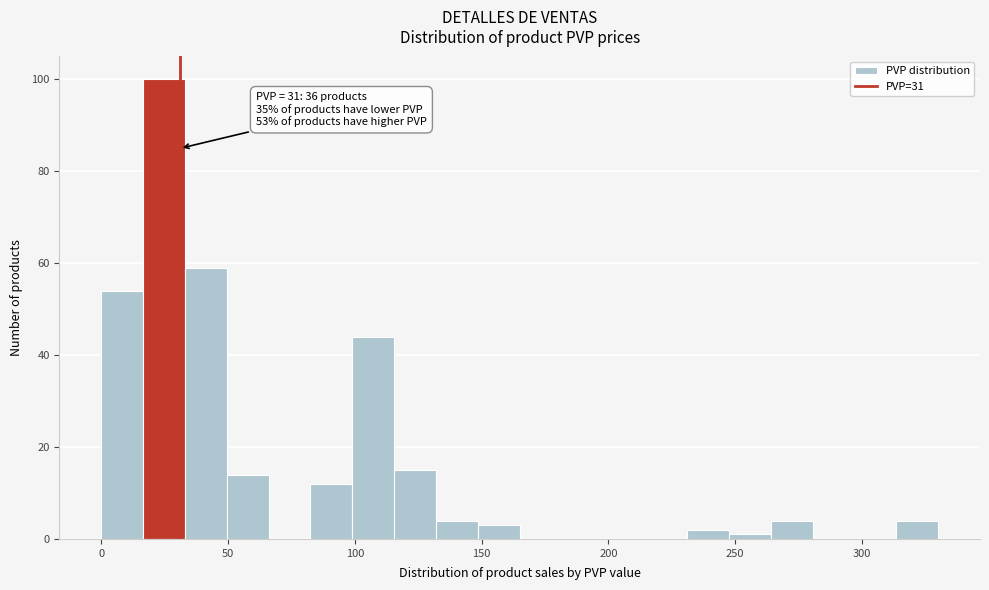

Read against the x-axis, roughly where is the centre of the tallest bar?

25